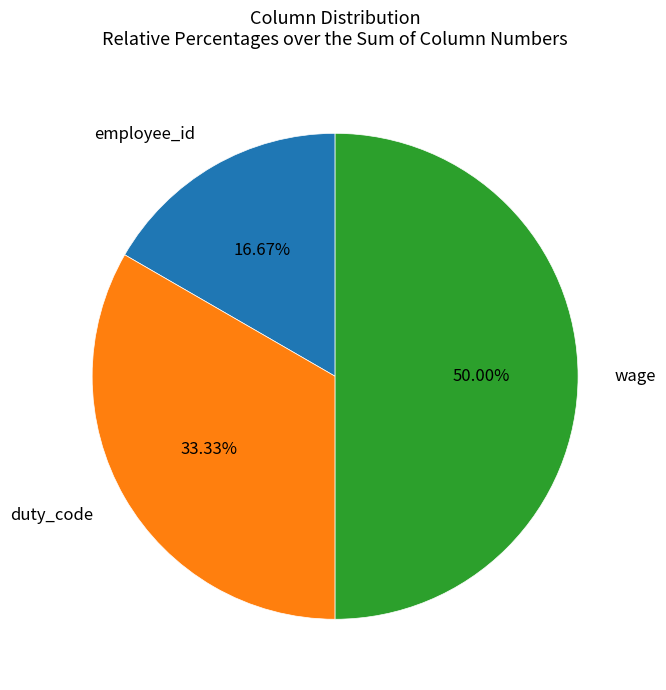

To the nearest percent, what percentage of the pie is wage?

50%